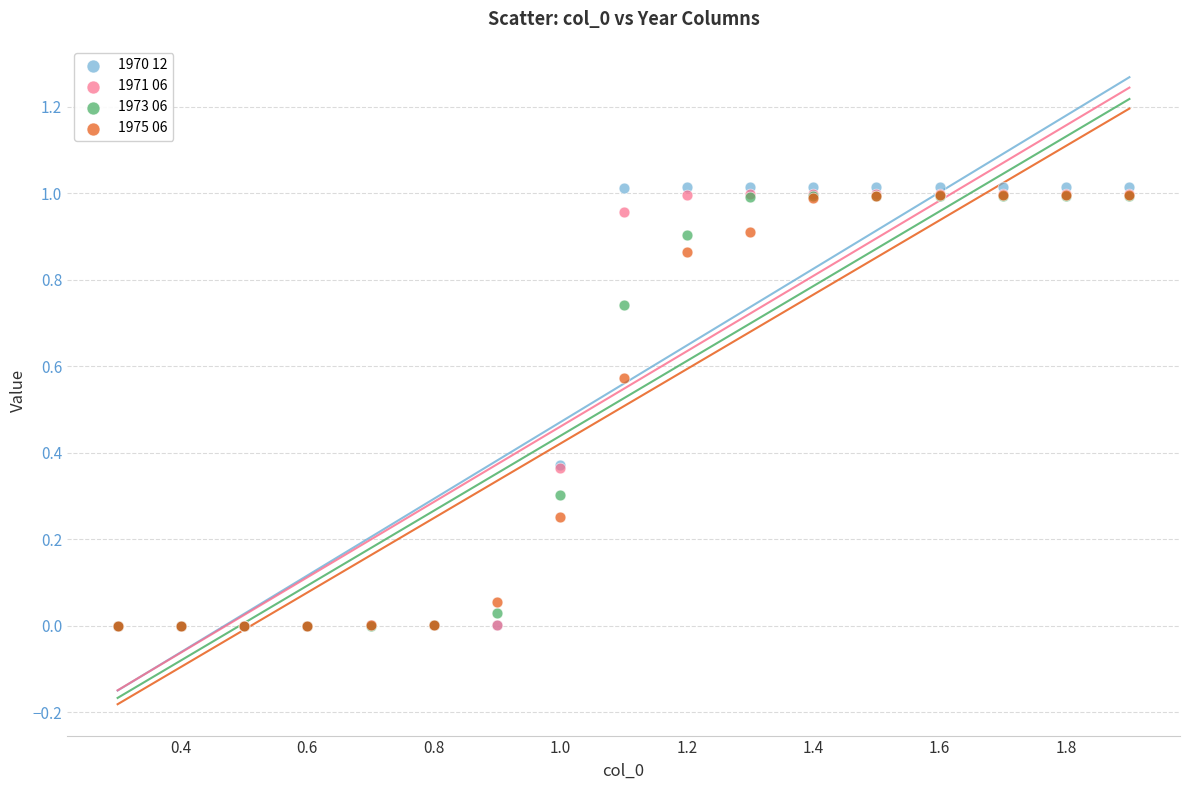

What are all the series names shown in the legend?

1970 12, 1971 06, 1973 06, 1975 06